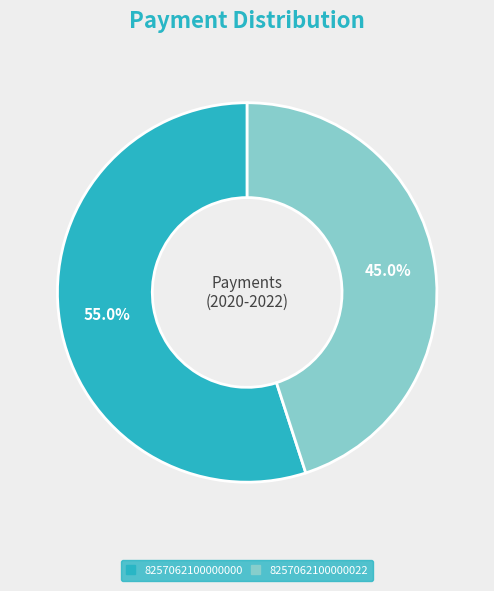

To the nearest percent, what is the combined percentage of 8257062100000000 and 8257062100000022?

100%